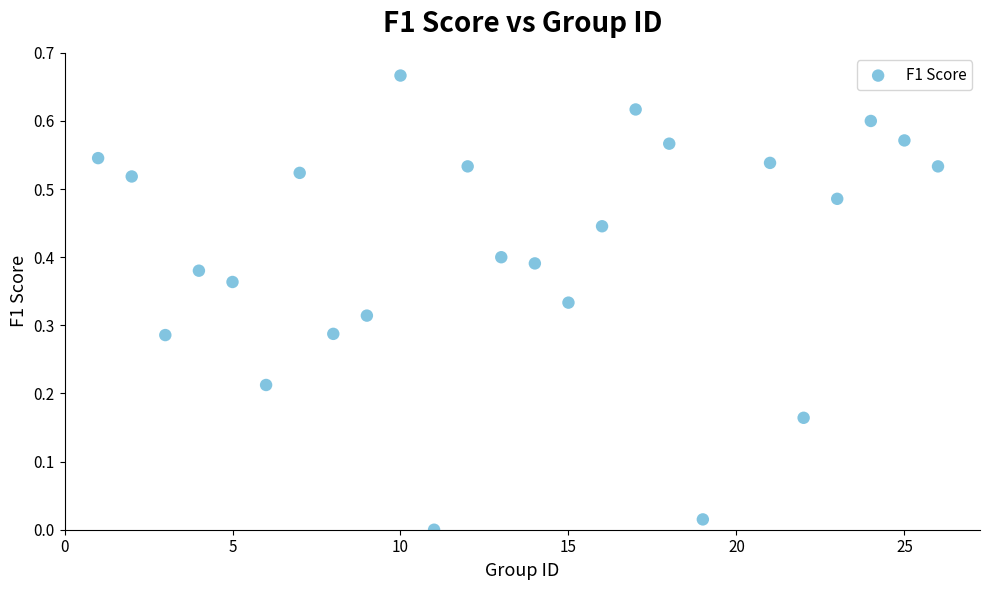

How many points are shown in the scatter plot?

25